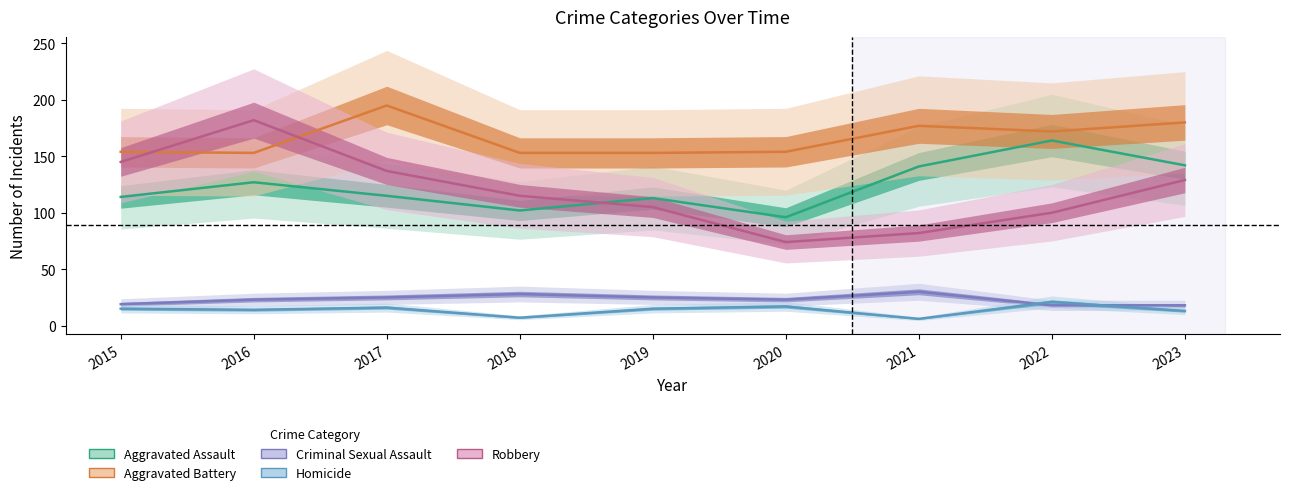

What is the value of the Robbery point at the 6th from the left?

74